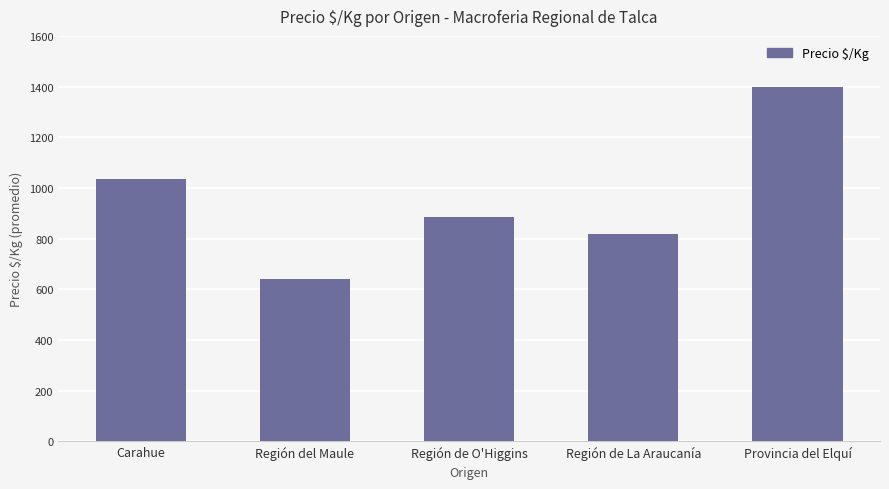

What is the difference between the second highest and second lowest values?

217